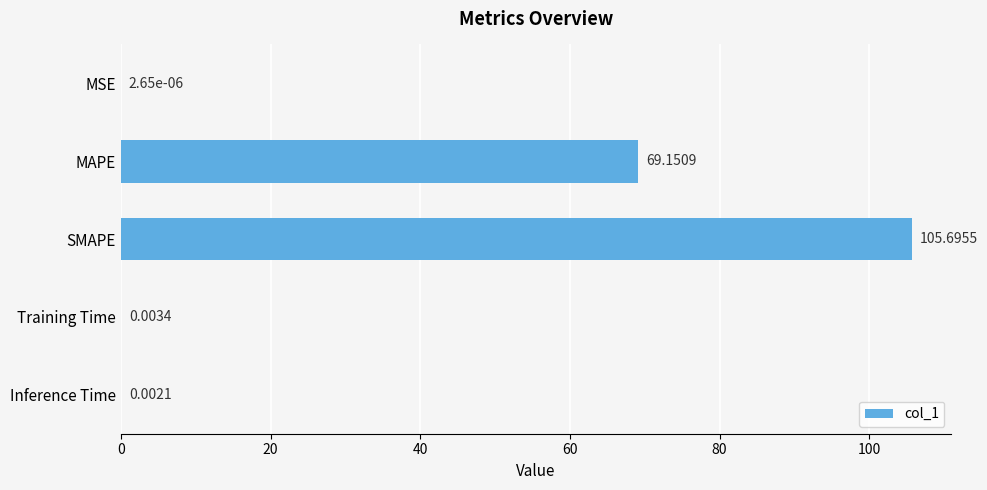

Which category has the highest value across all series?

SMAPE